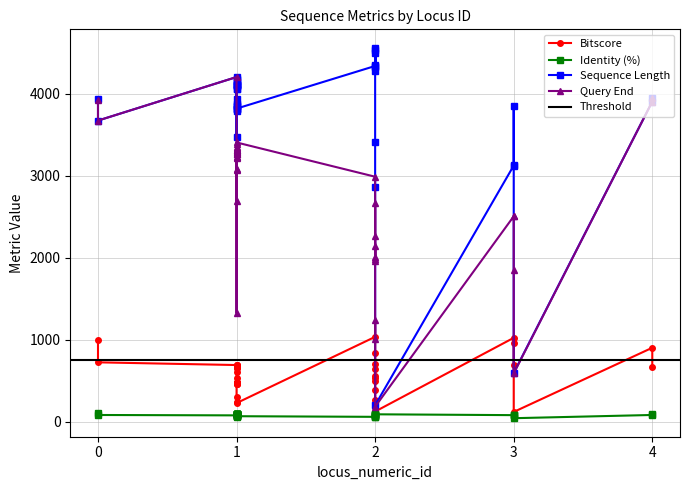

True or false: identity has a value of 79.4 at 1.

True